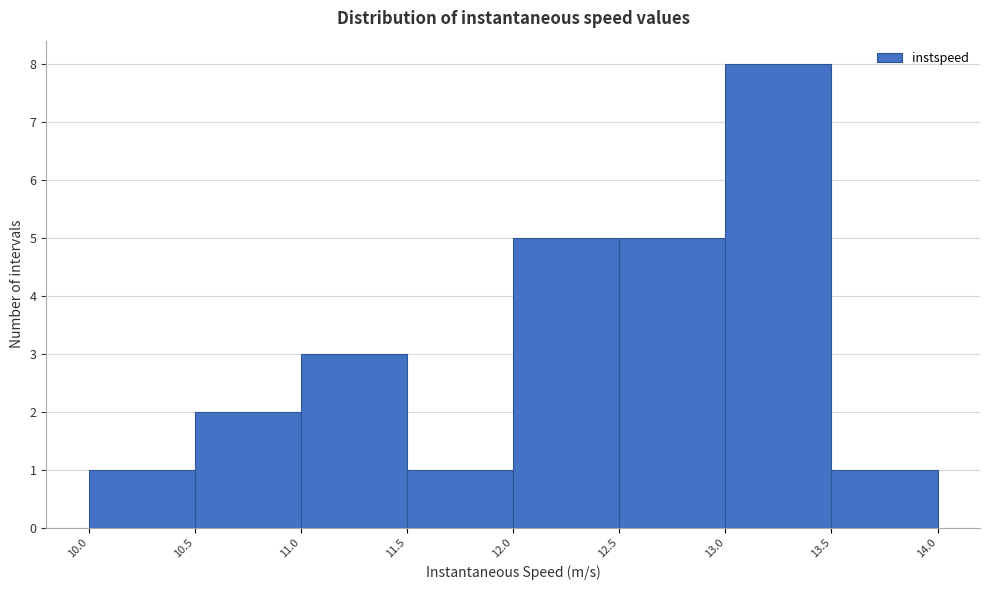

How tall is the bar that spans 13.0 to 13.5 on the x-axis? The values are not printed on the chart, so give them approximately, as read against the axis.

8